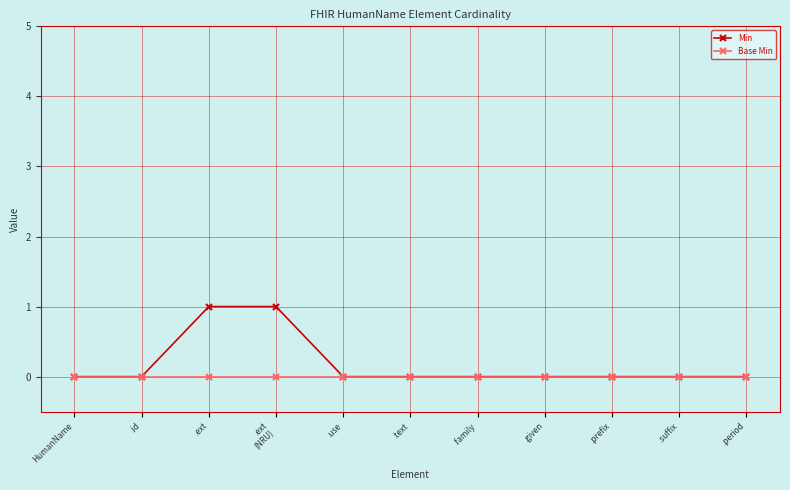

The Min series shows -1 at .family. True or false?

False